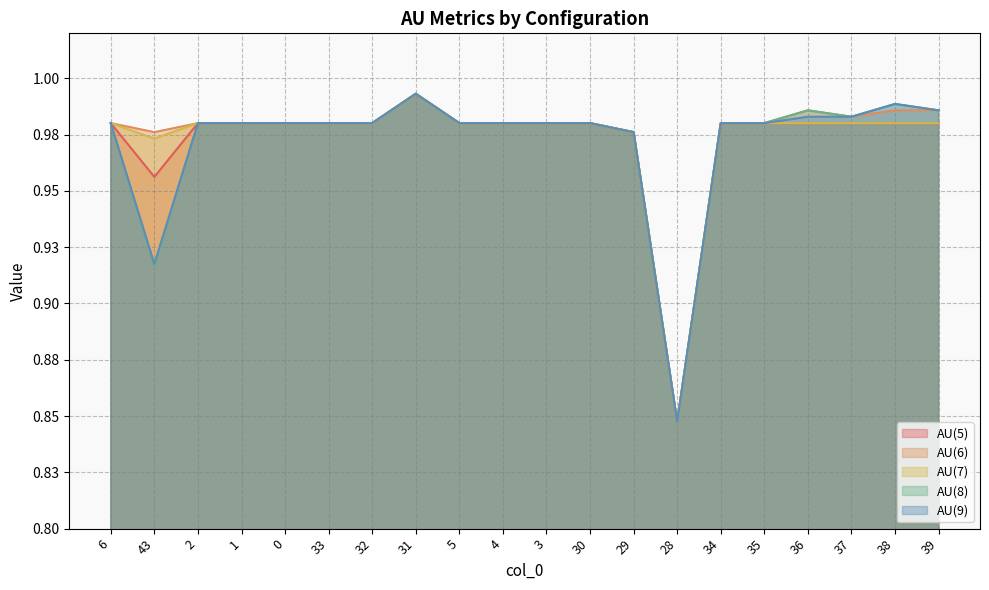

Is it true that AU(6) equals 1.0 at 35?

True